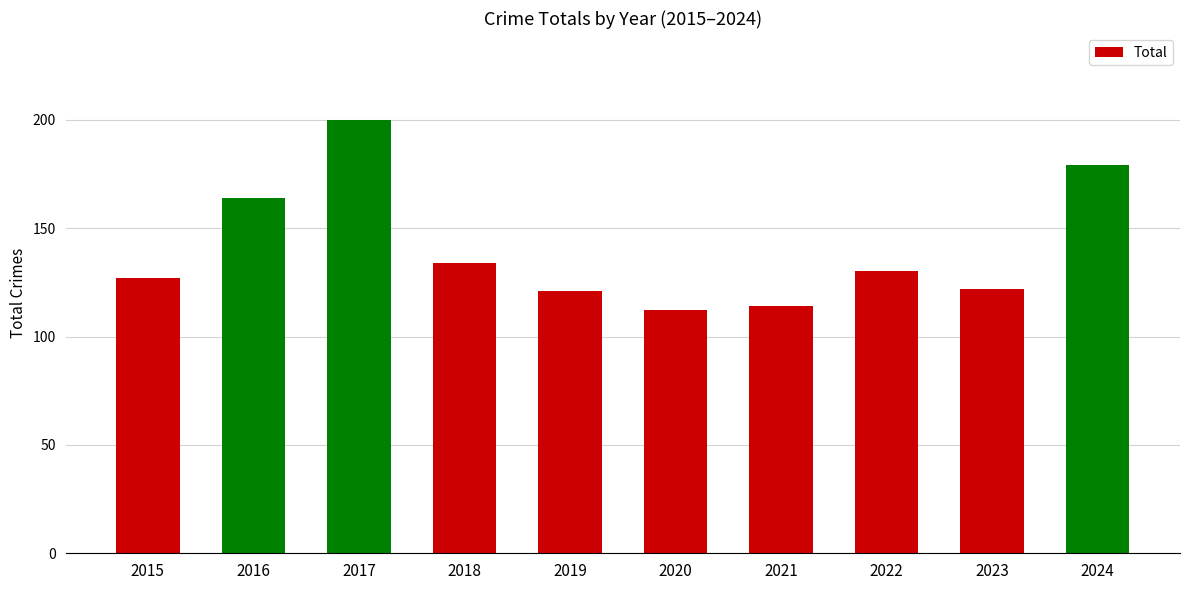

Count the number of data series in this chart.

1